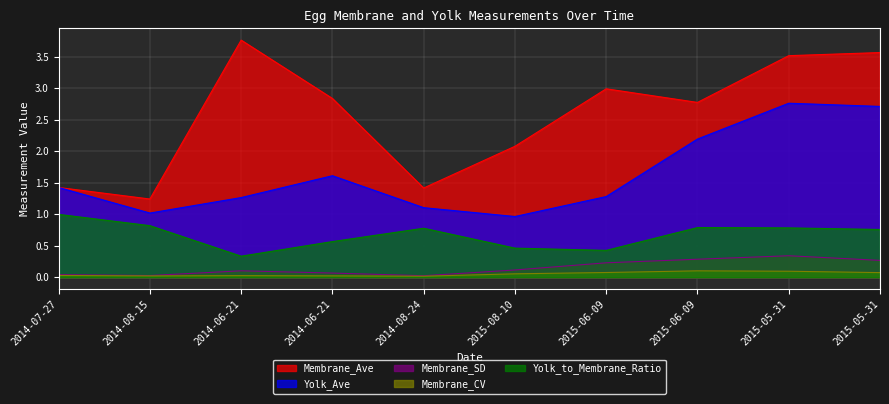

At 2014-06-21, list the series in order from smallest to largest.

Membrane_CV, Membrane_SD, Yolk_to_Membrane_Ratio, Yolk_Ave, Membrane_Ave